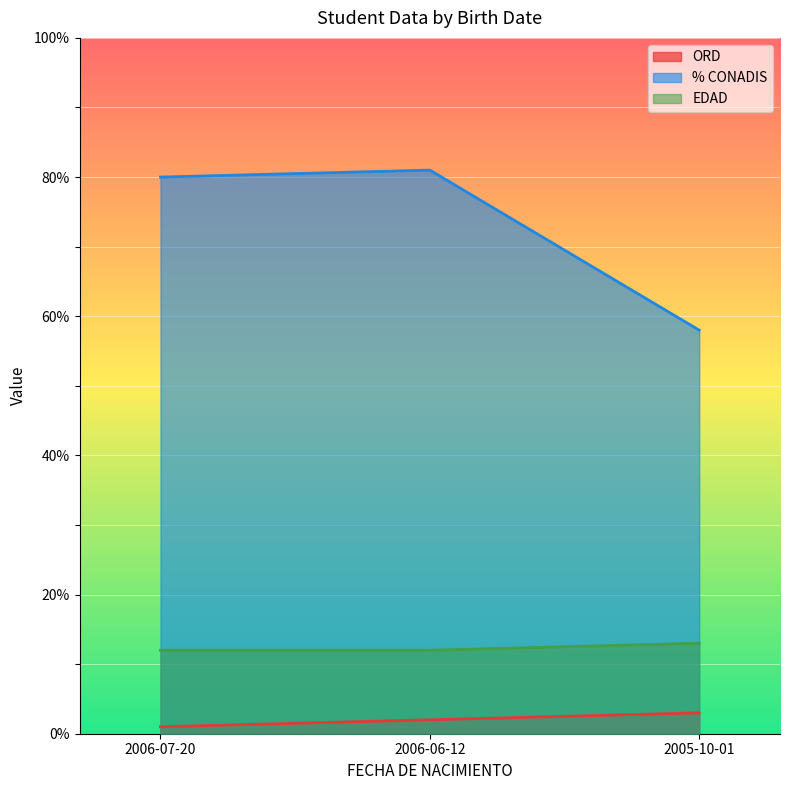

Which category has the highest value in the EDAD series?

2005-10-01